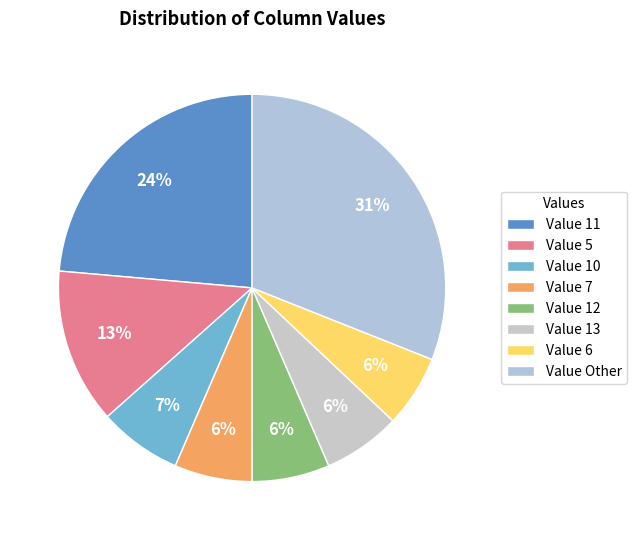

Does any single category account for the majority?

No